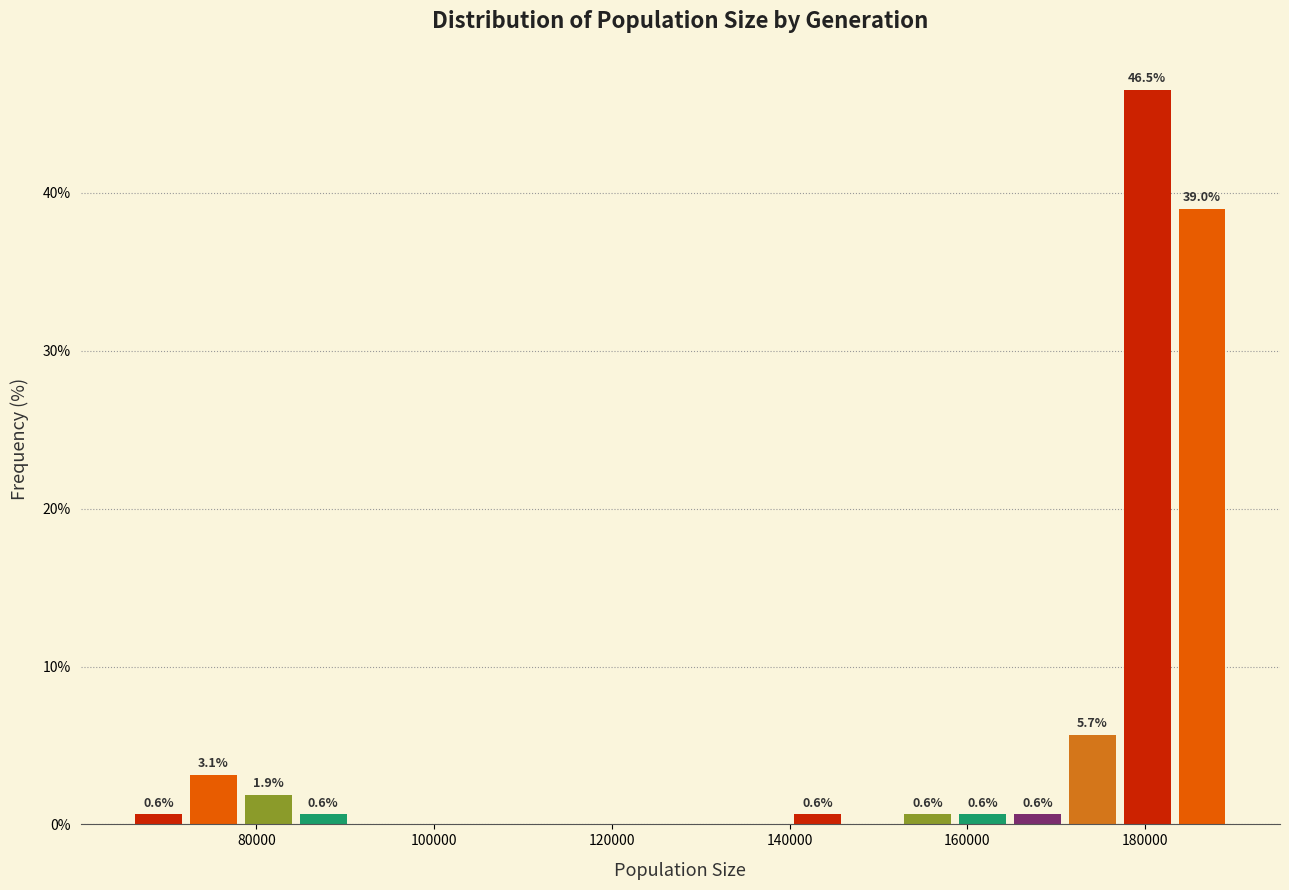

Read against the x-axis, roughly where is the centre of the tallest bar?

180000